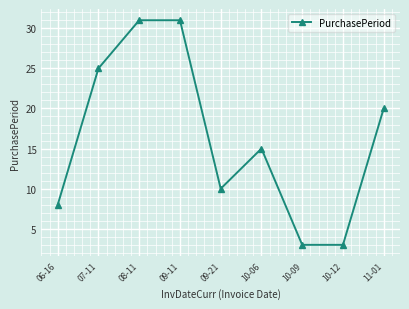

Is it true that the value at 07-11 is 25?

True